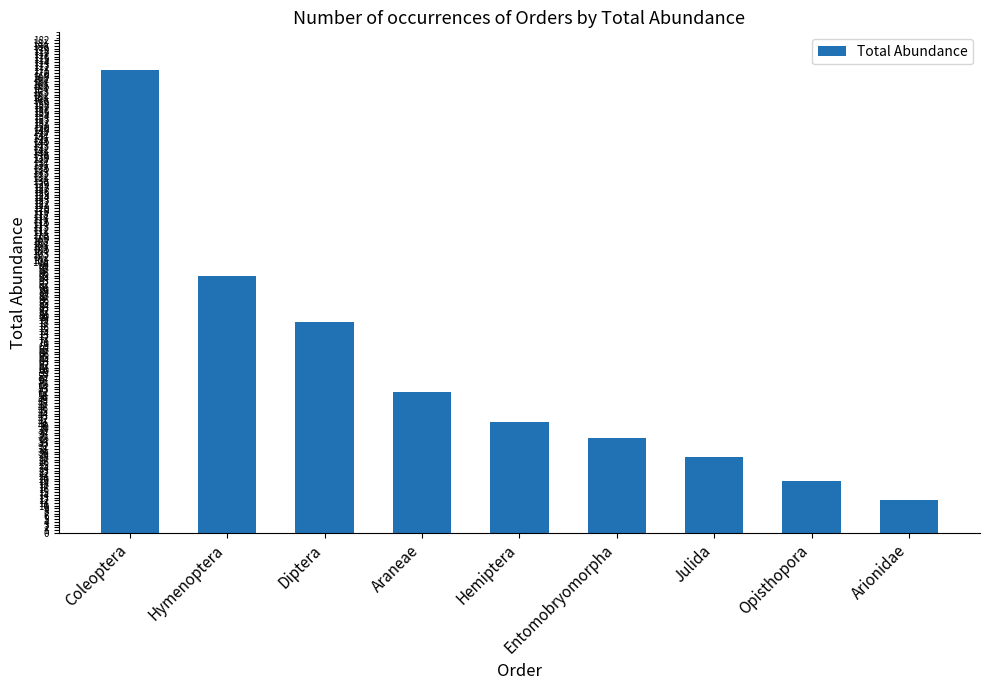

What is the sum of all values?

531